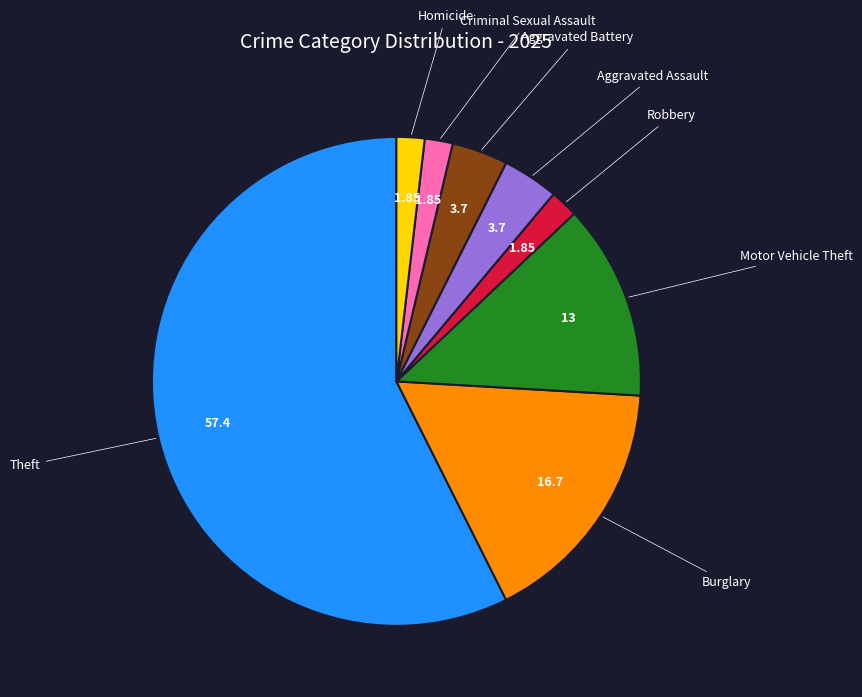

Does any single category account for the majority?

Yes